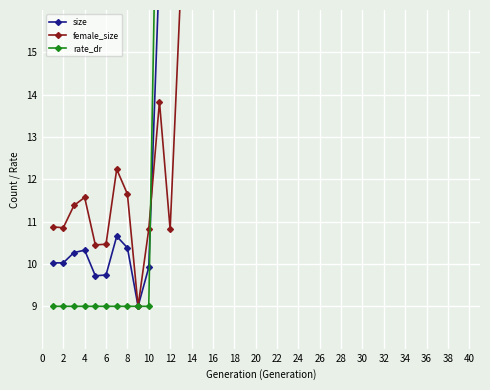

What is the approximate value of rate_dr at 38?

20.4